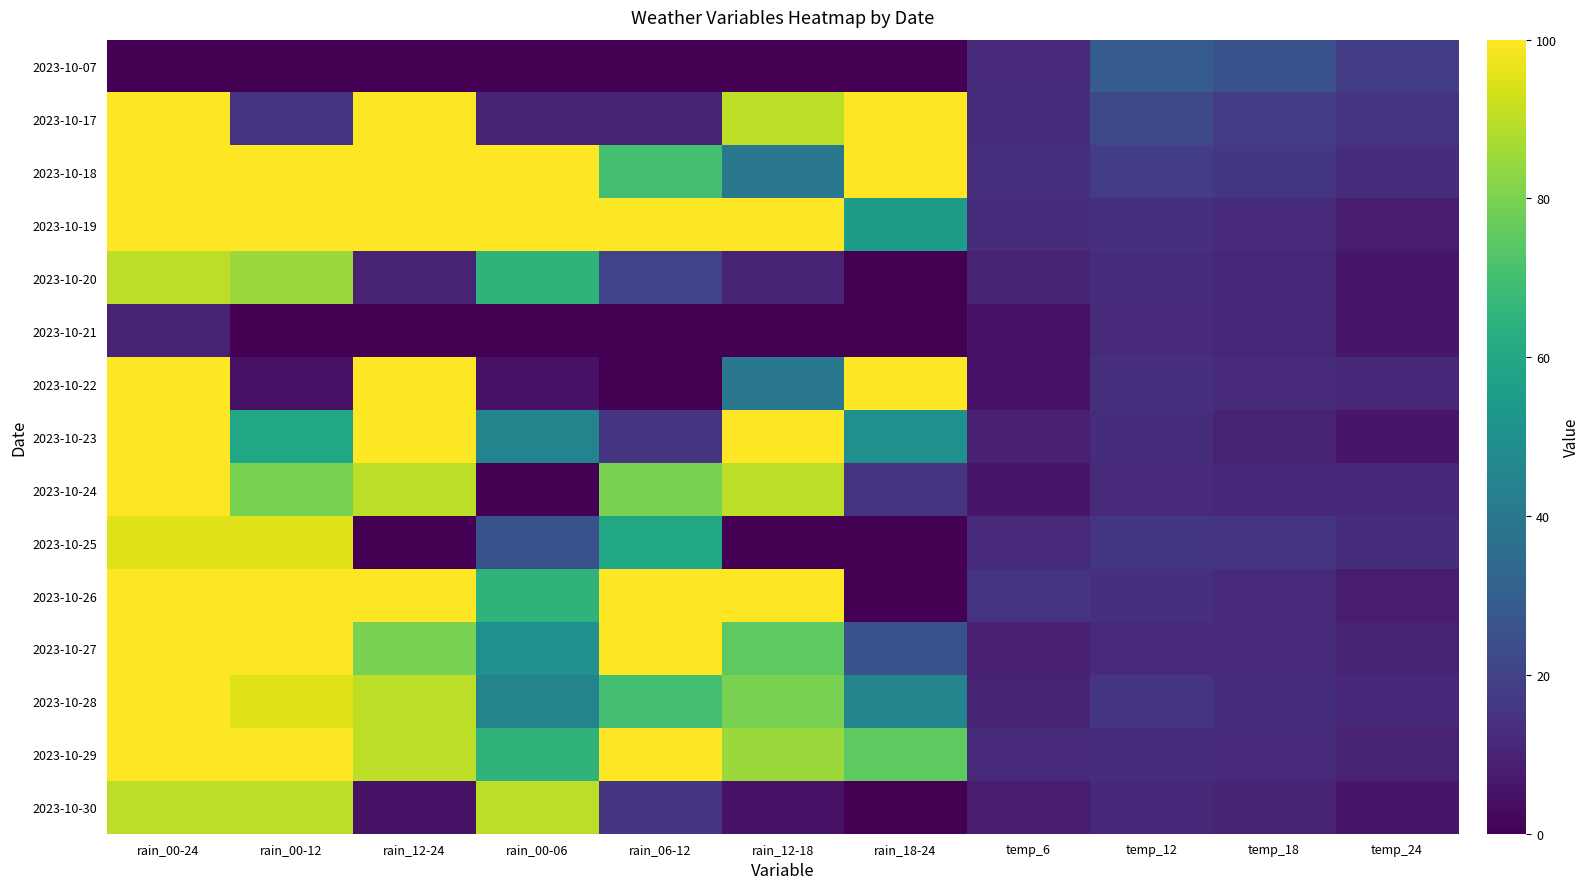

Count the number of categories in the chart.

11